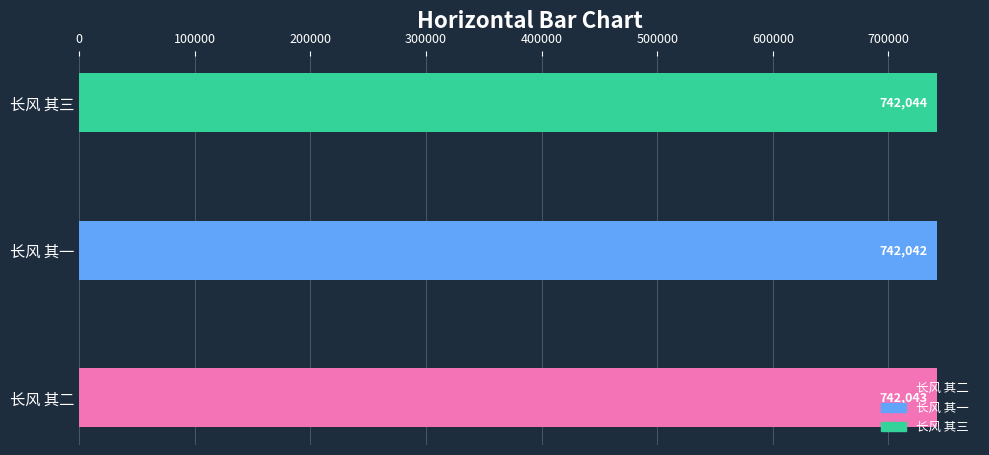

Which label corresponds to the largest value in the chart?

长风 其三